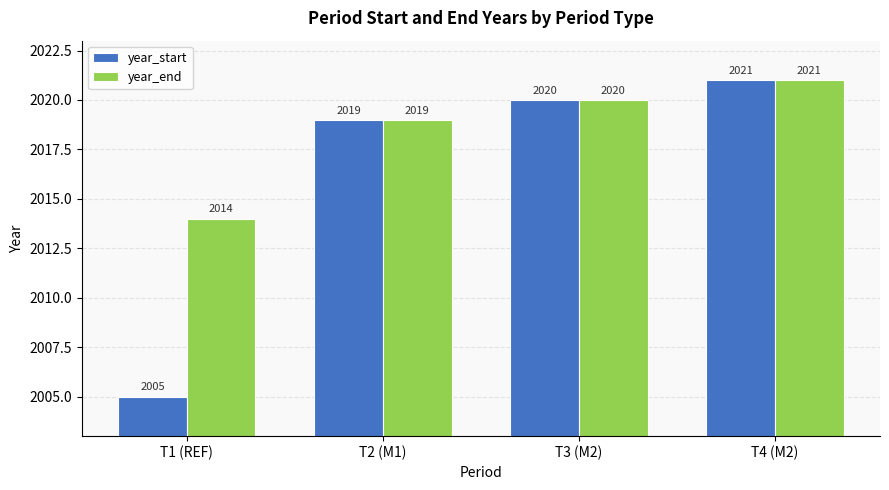

What is the difference between the second highest and second lowest values in the year_start series?

1